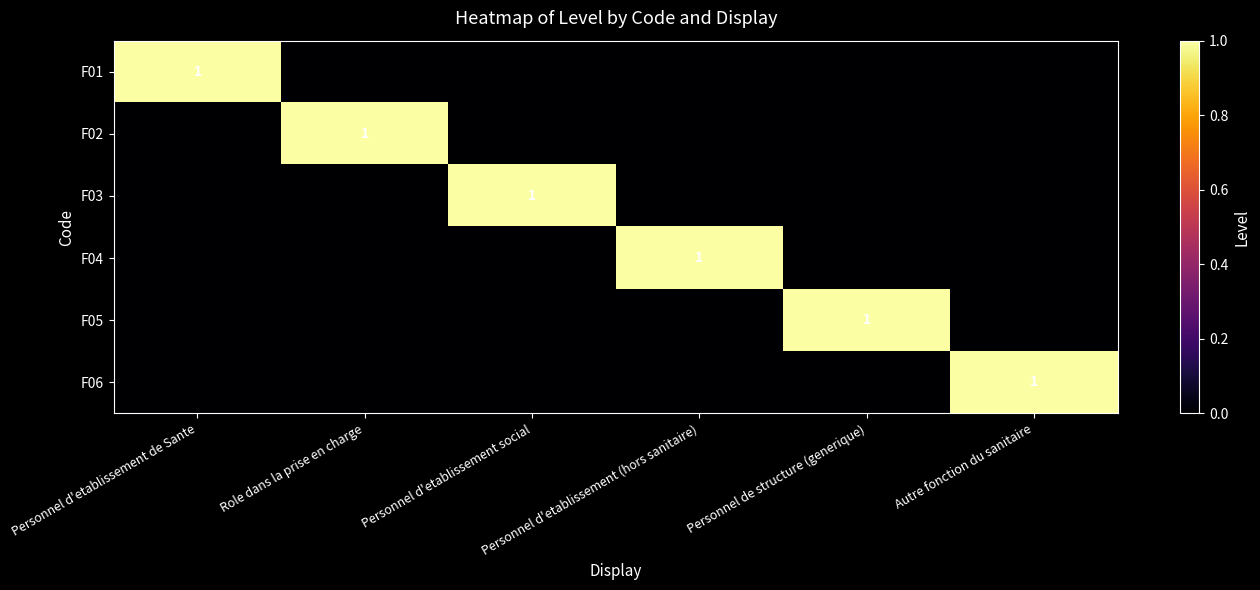

What is the difference between the maximum and minimum values in the F01 series?

1